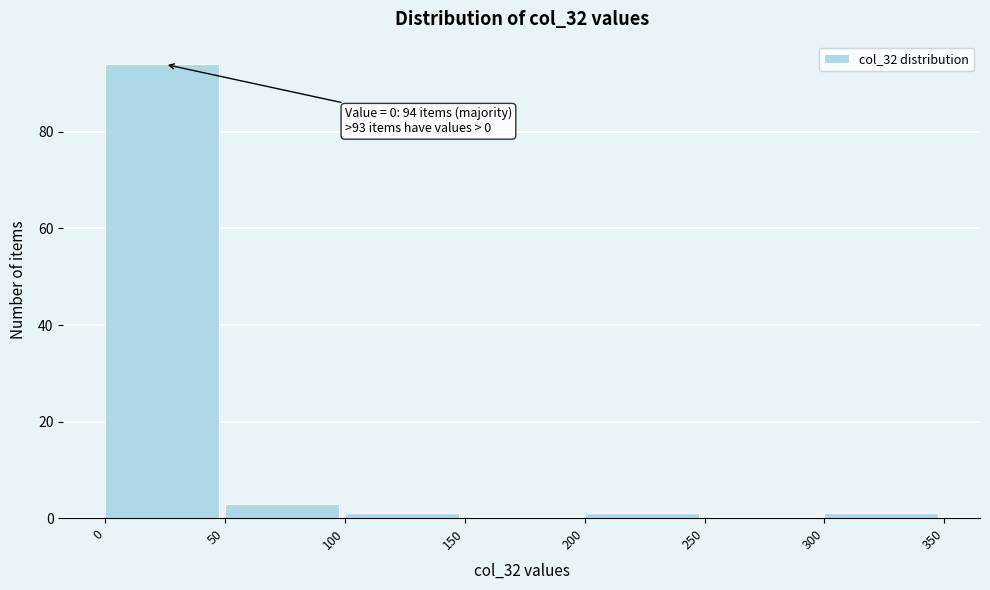

Over which range of the x-axis is the bar tallest?

0 to 50